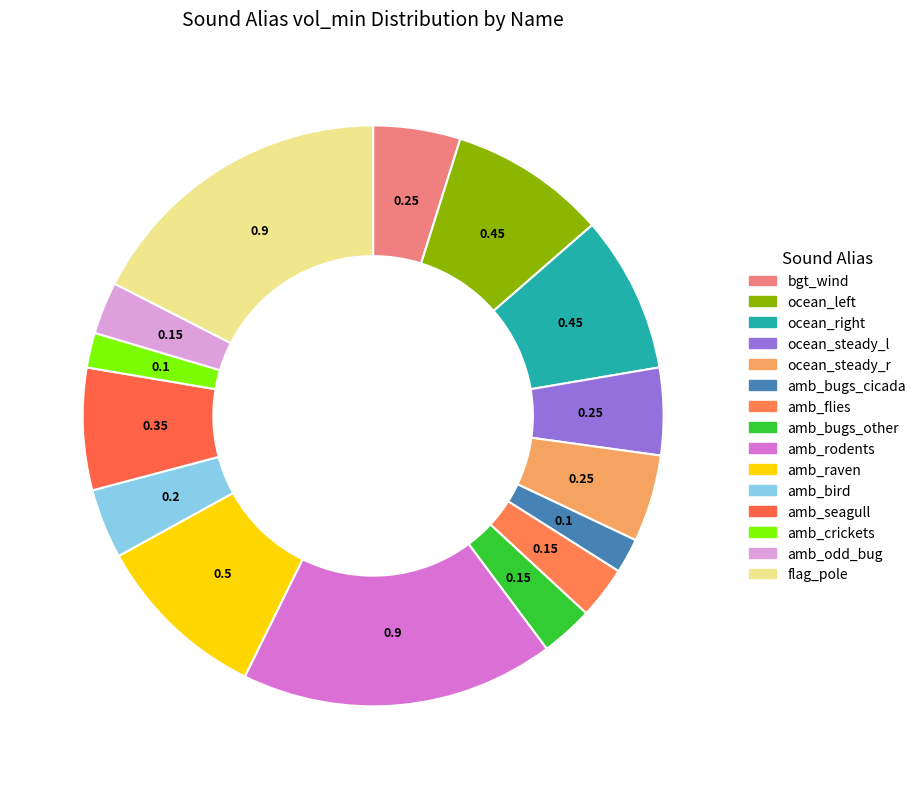

How many segments does this pie chart have?

15